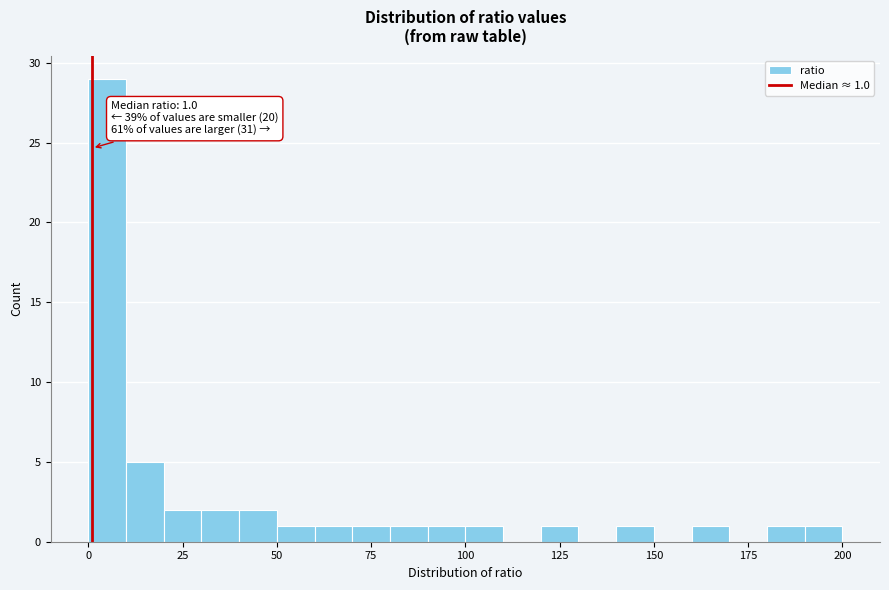

Read against the x-axis, roughly where is the centre of the tallest bar?

5